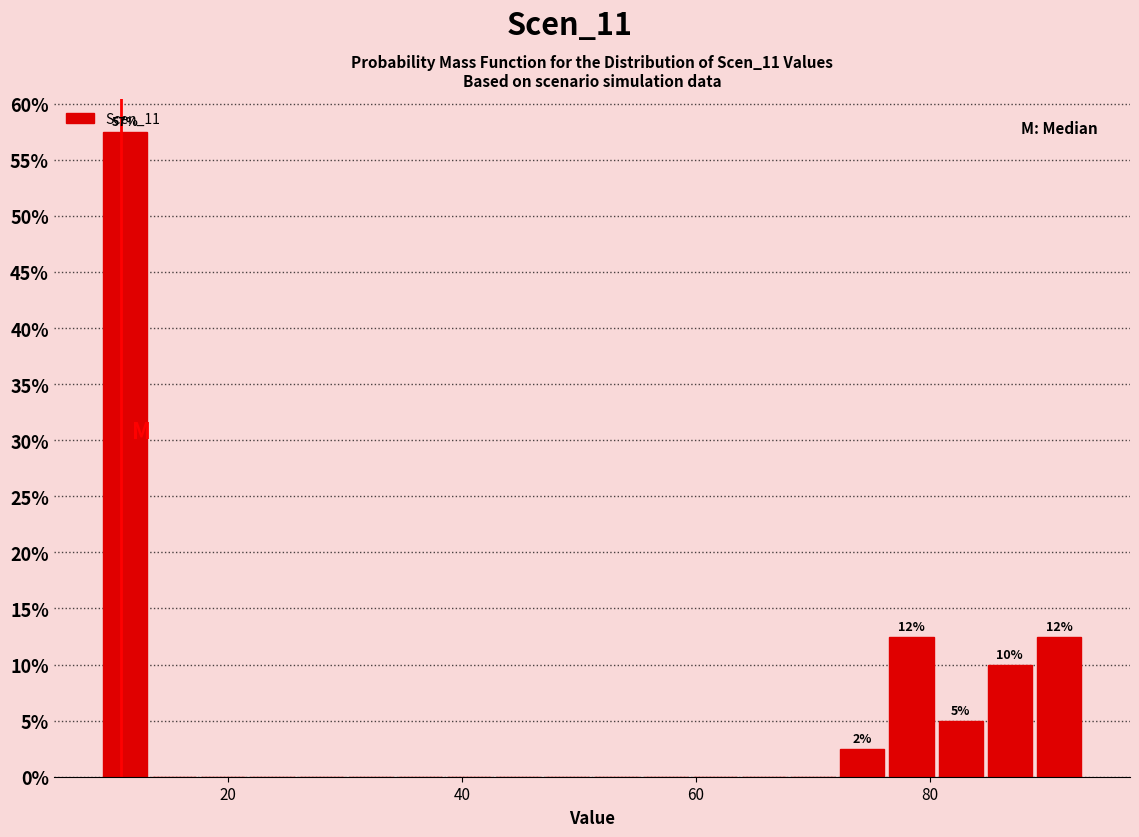

Read against the x-axis, roughly where is the centre of the tallest bar?

12